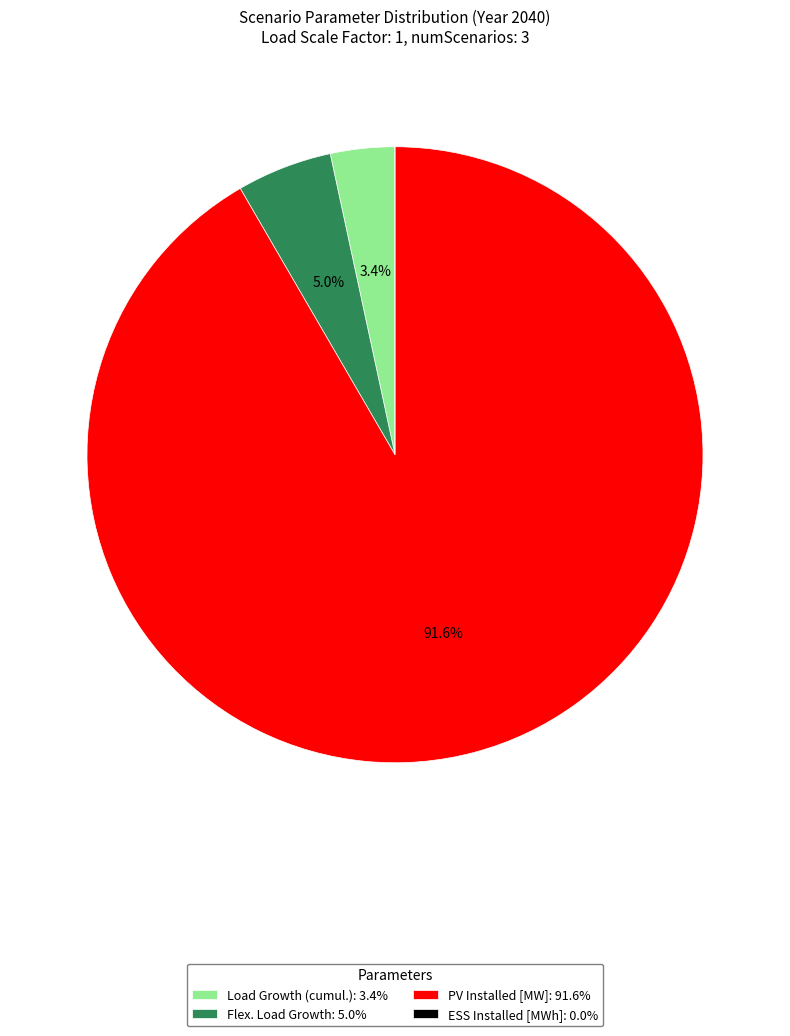

What percentage do Load Growth (cumul.): 3.4% and Flex. Load Growth: 5.0% together represent?

8.4%